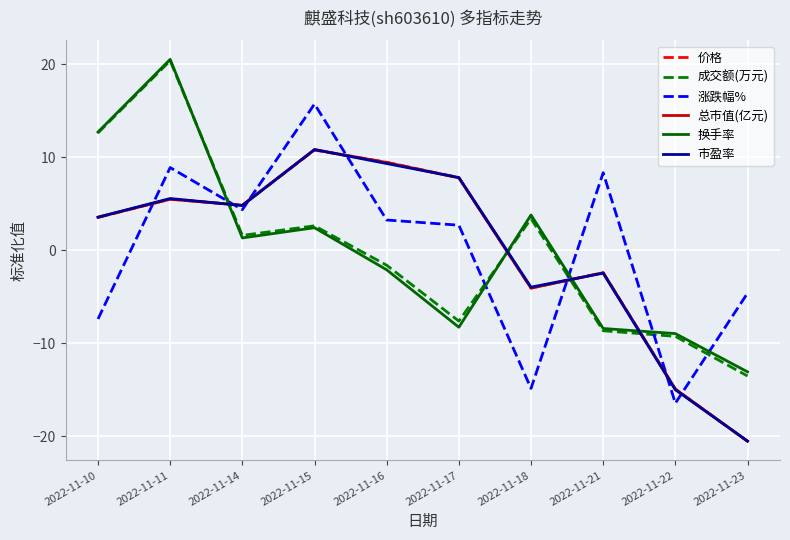

The value of 总市值(亿元) at 2022-11-22 is -5.4. True or false?

False